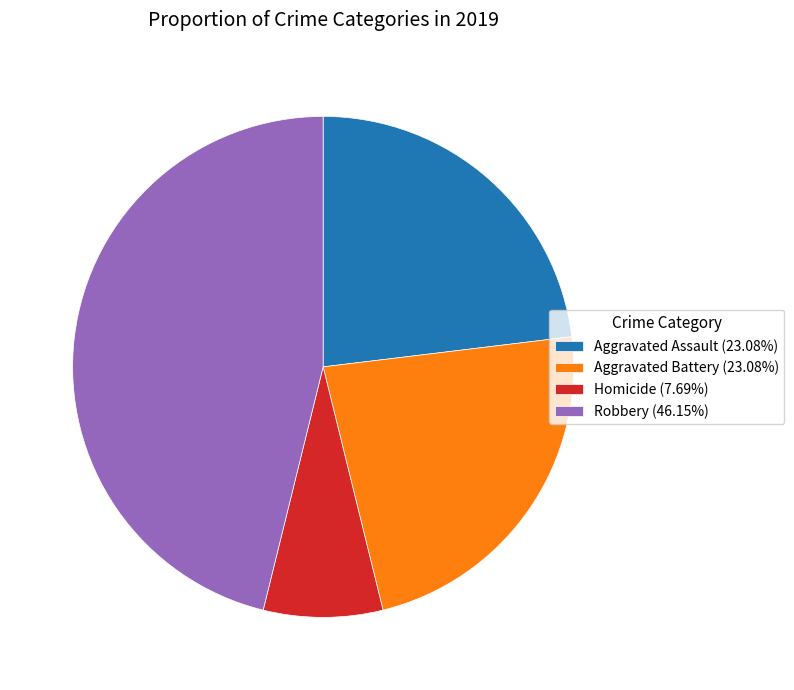

Approximately how many times larger is the value at Robbery (46.15%) compared to Aggravated Assault (23.08%)?

2.0